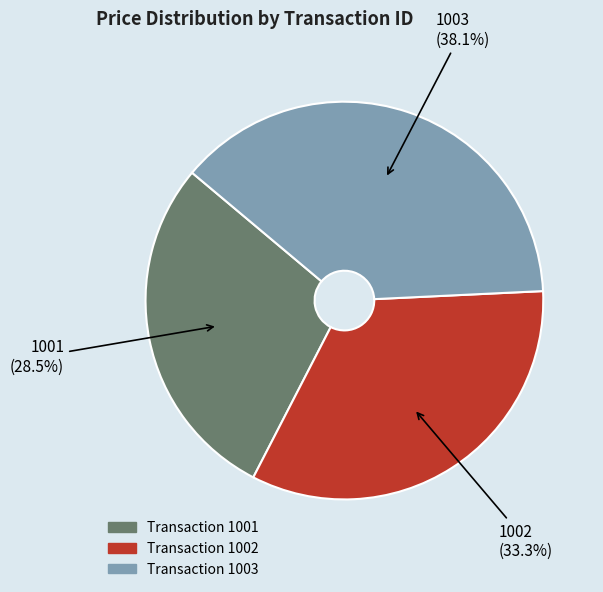

Is there any slice that represents more than half of the pie?

No